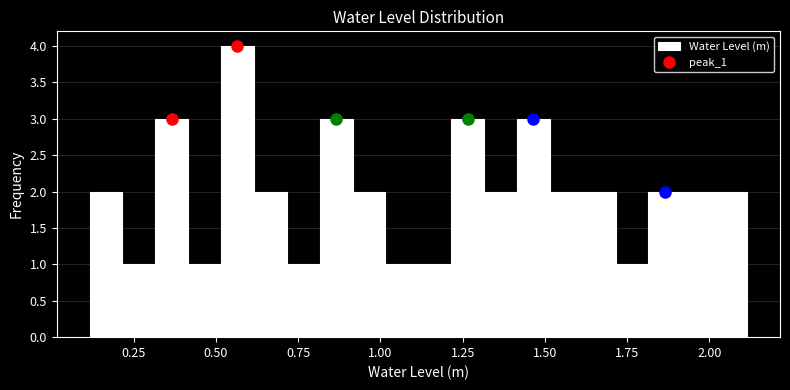

Around what value on the x-axis is the tallest bar? Give the approximate position of its centre, as read against the axis.

0.55